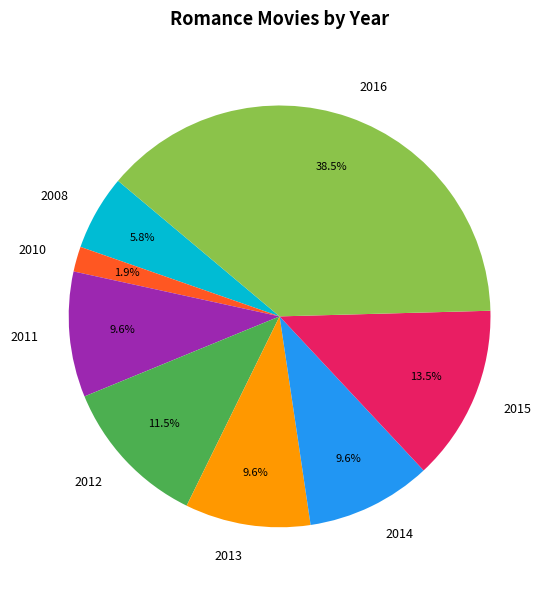

Do 2014 and 2012 together represent more than half of the pie?

No